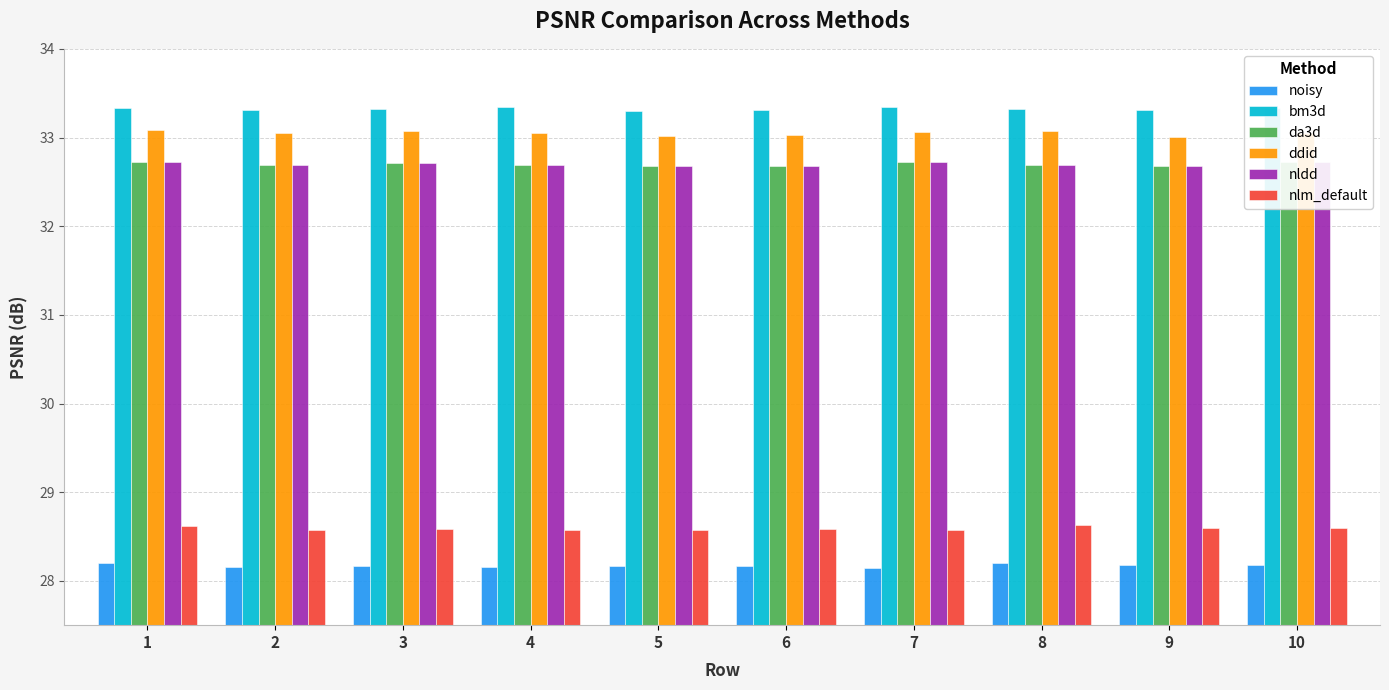

Is it true that da3d equals 49.6 at 3?

False